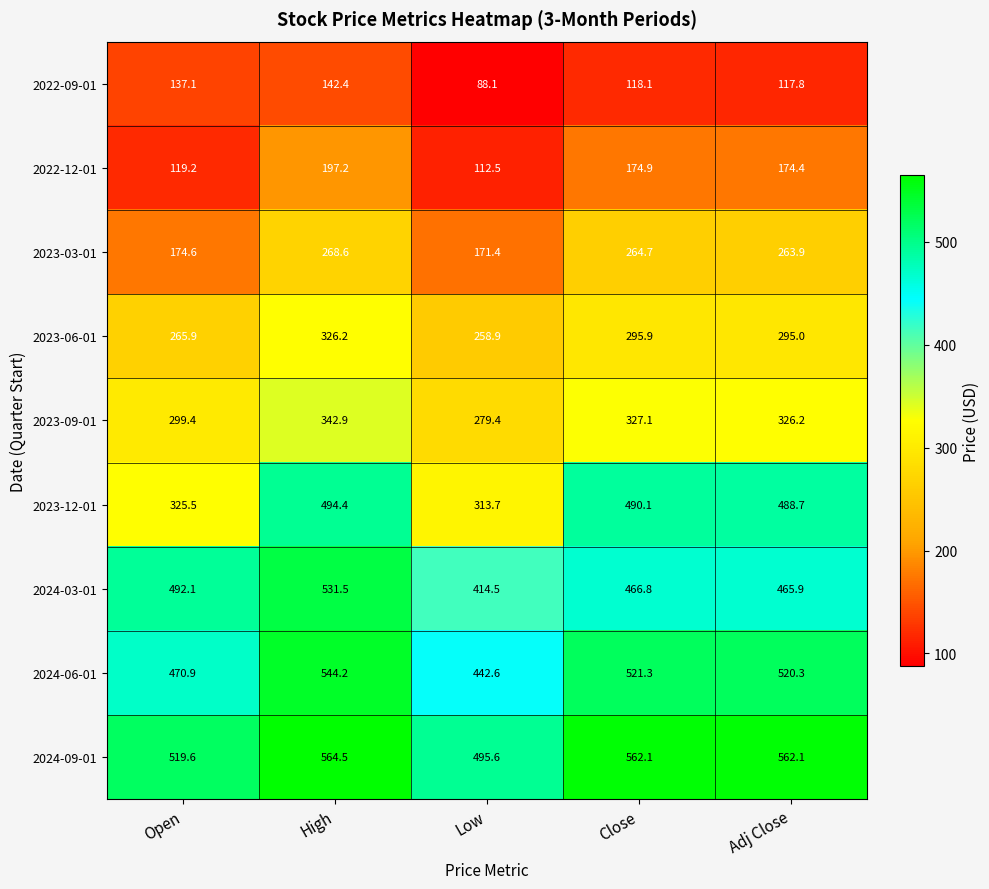

True or false: 2023-12-01 has a value of 488.7 at Adj Close.

True